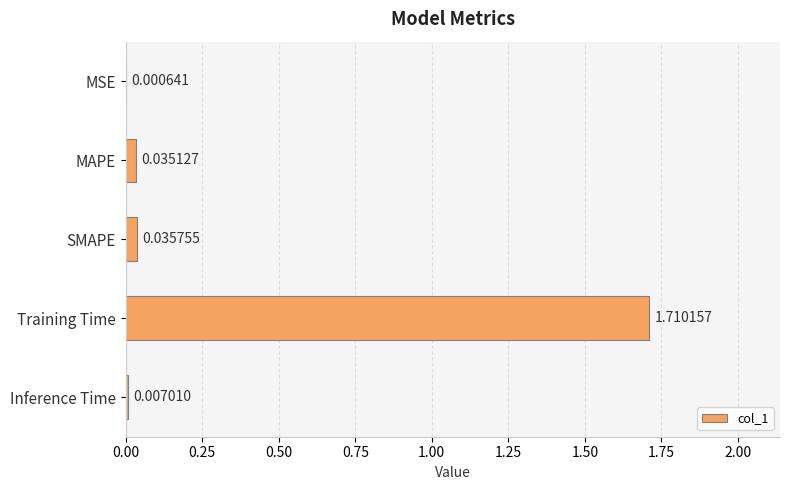

What is the change in value from MSE to Training Time?

+1.7